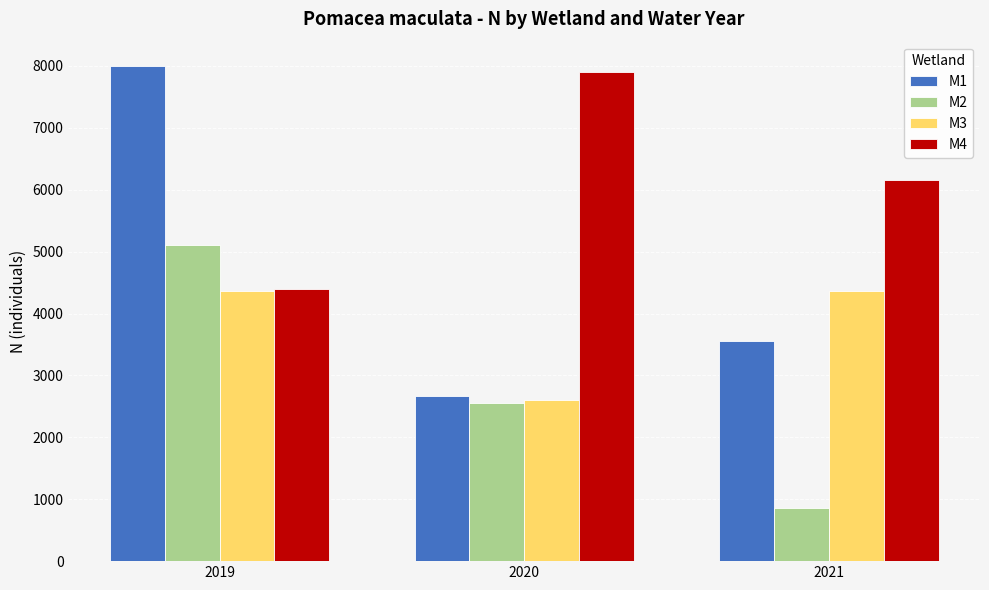

What is the smallest value displayed?

860.4